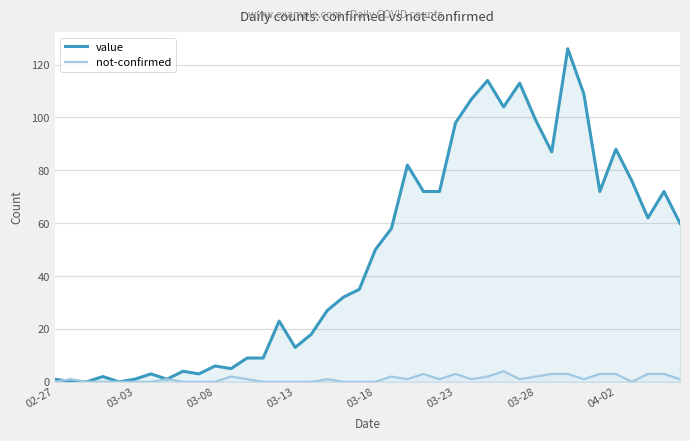

How many lines are shown in the chart?

2